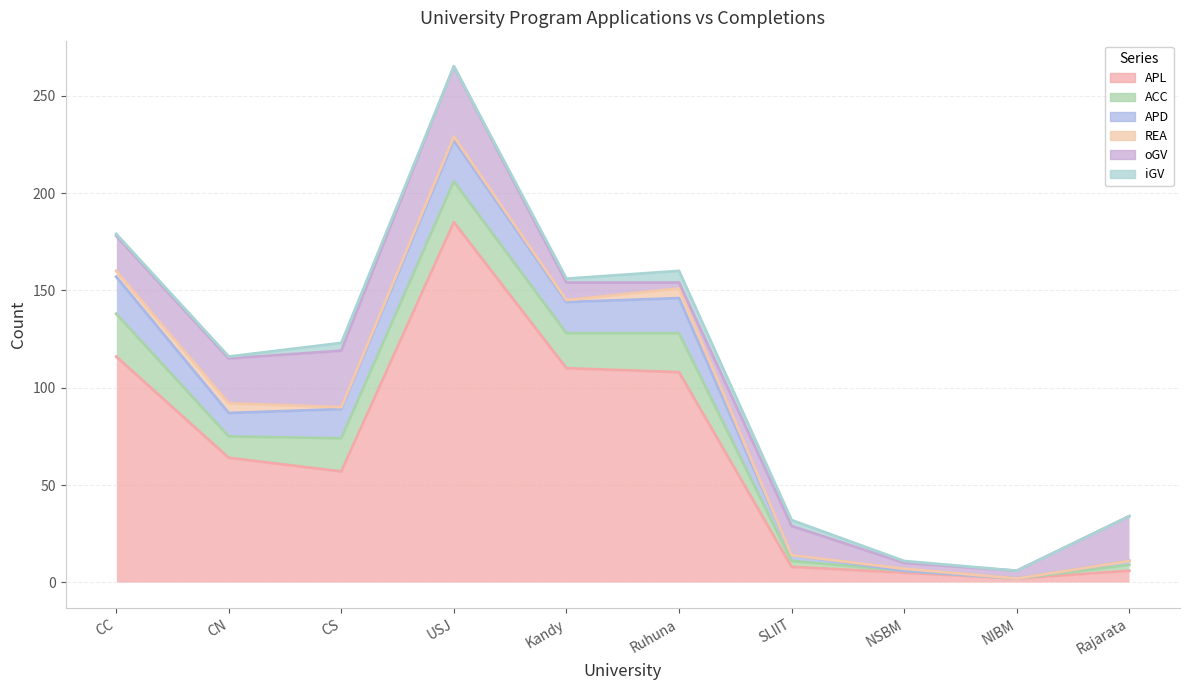

How many data points in oGV are less than 18?

5